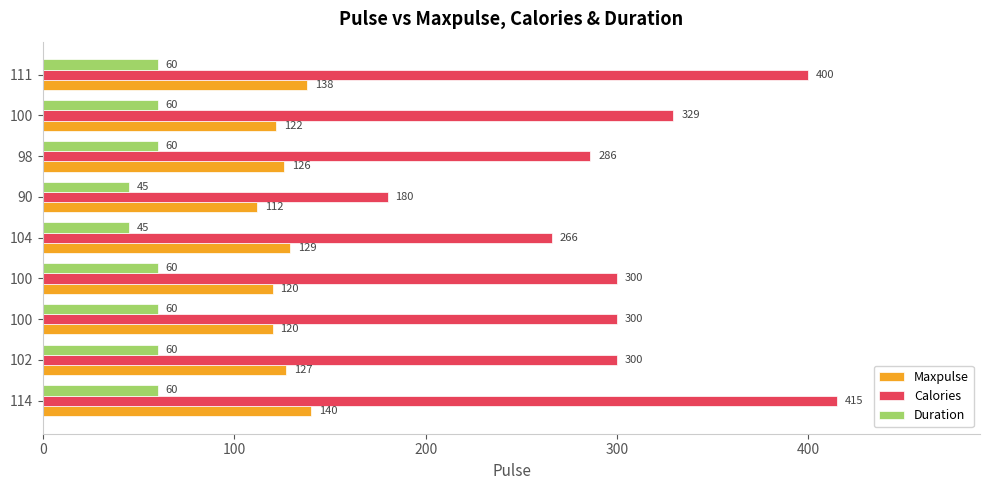

What is the greatest value displayed?

415.0